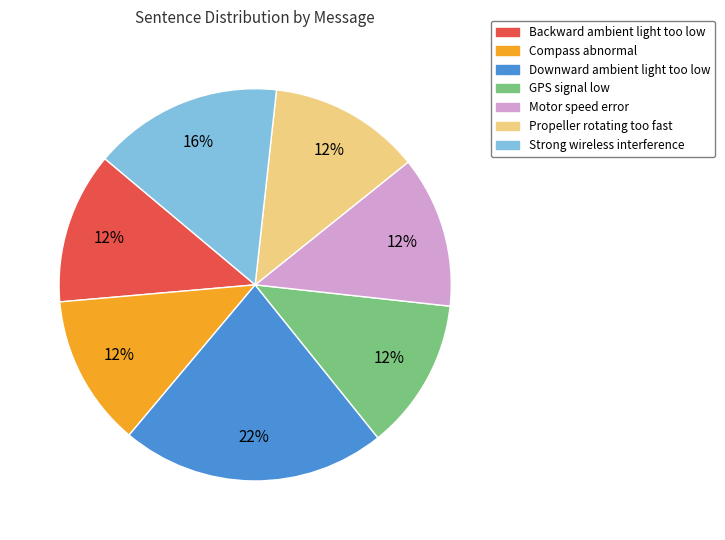

To the nearest percent, what percentage of the pie is Strong wireless interference?

16%